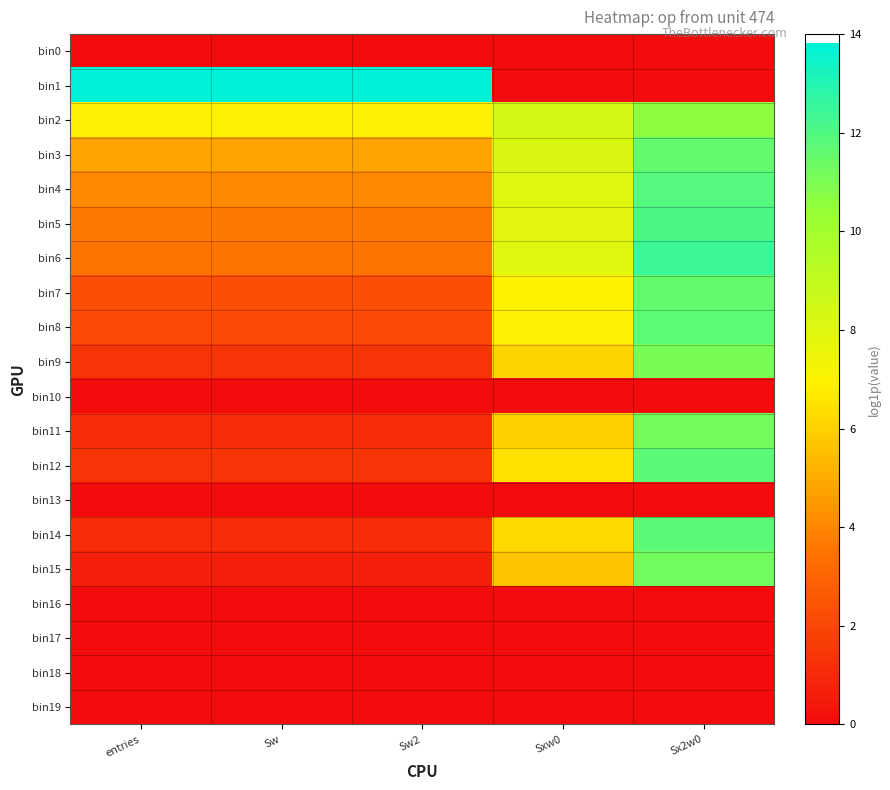

At entries, list the series in order from smallest to largest.

bin0, bin10, bin13, bin16, bin17, bin18, bin19, bin15, bin11, bin14, bin9, bin12, bin8, bin7, bin6, bin5, bin4, bin3, bin2, bin1